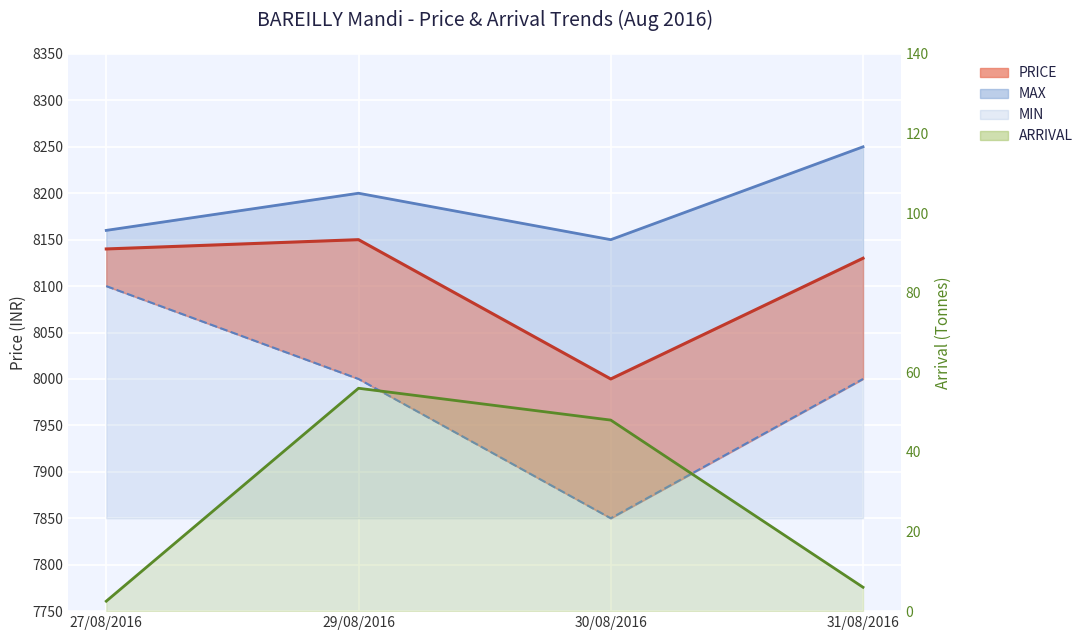

At how many categories does at least one series exceed 23?

4